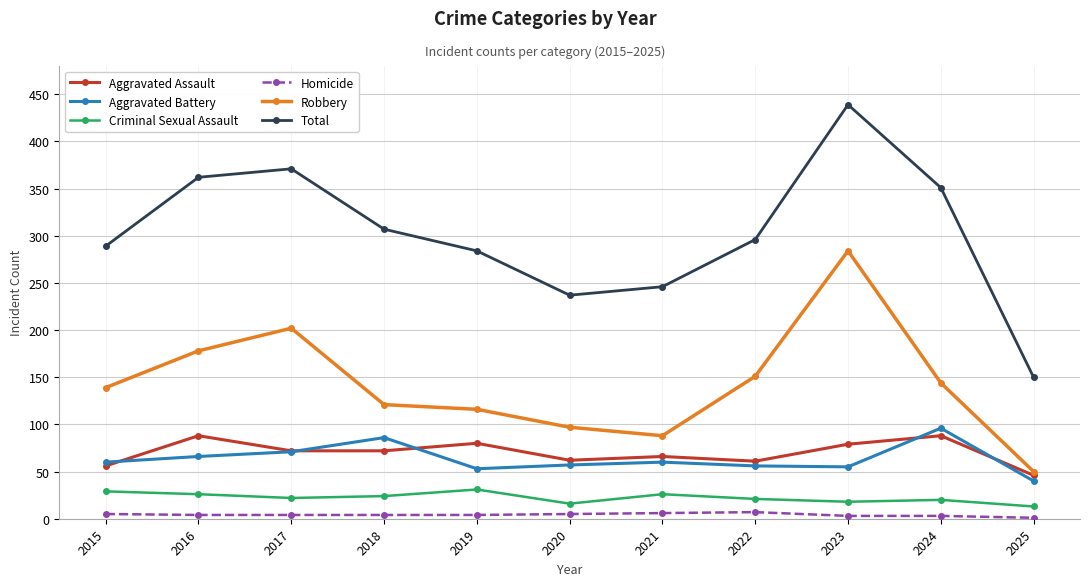

Which series has the largest range (max minus min)?

Total